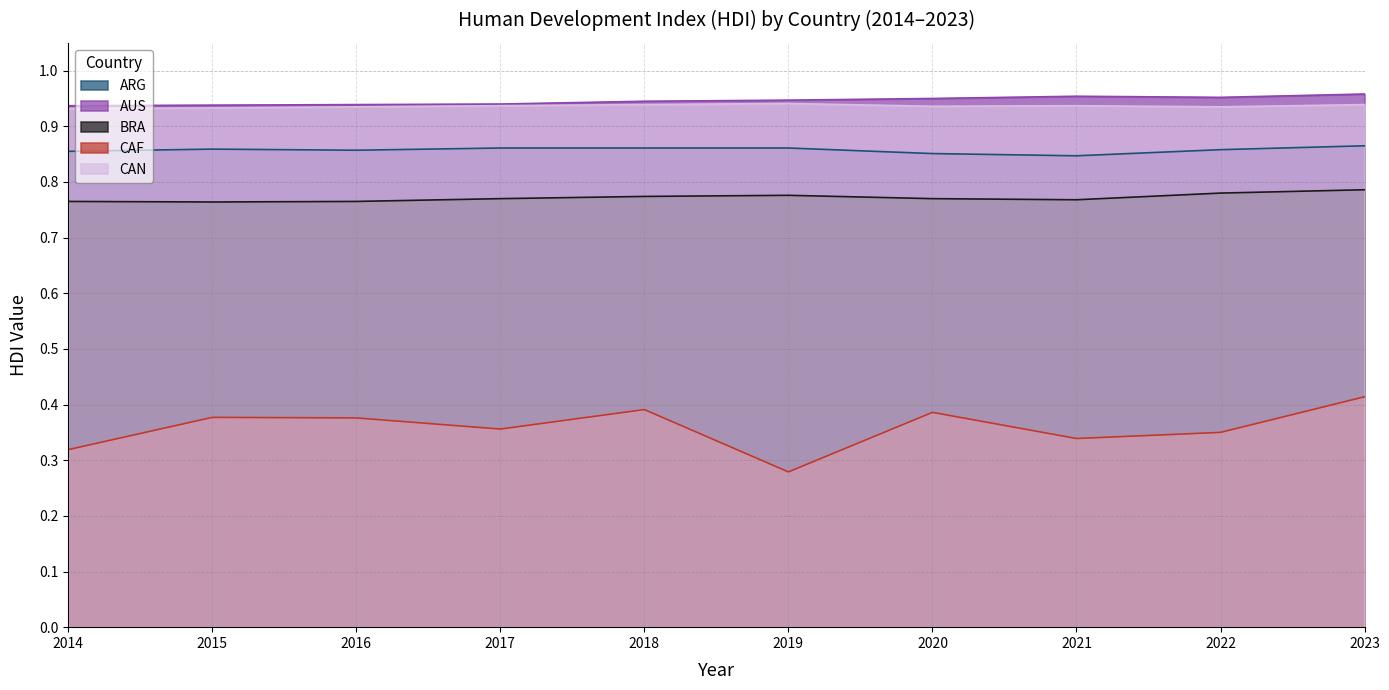

True or false: CAN and BRA intersect in this chart.

False